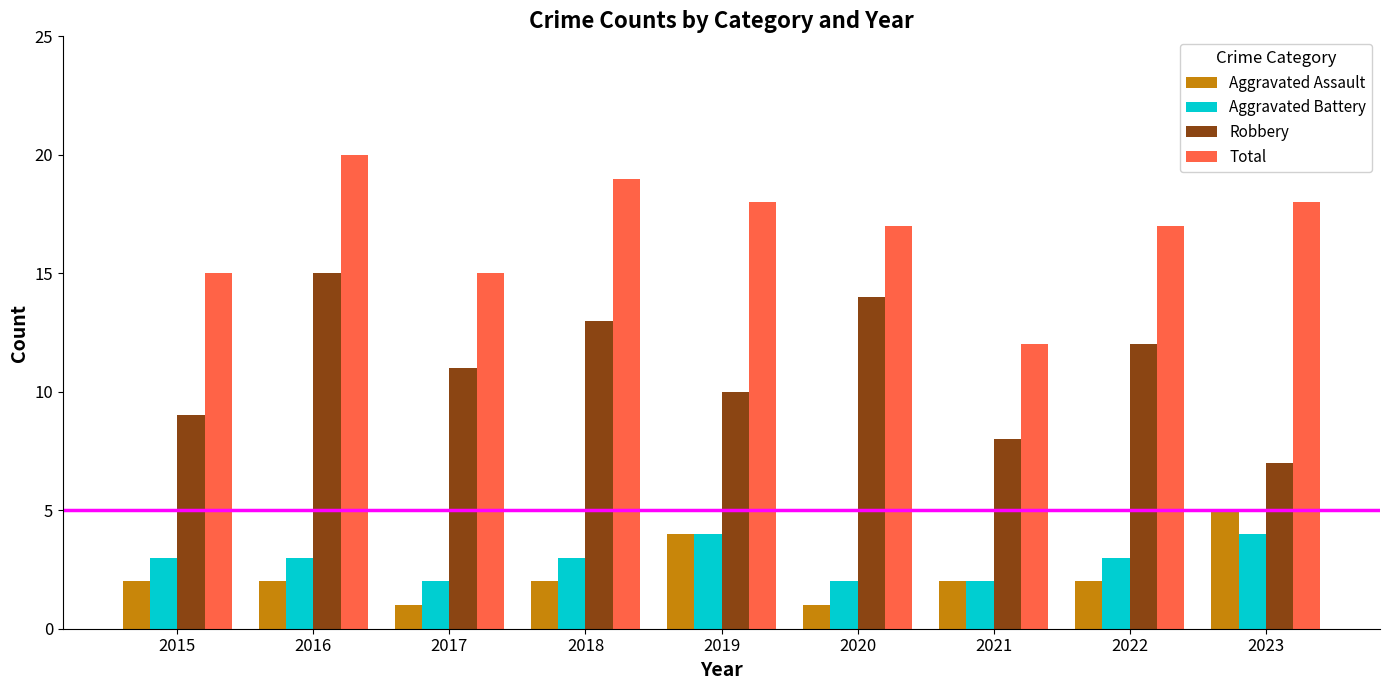

At which label does Robbery first exceed 11?

2016